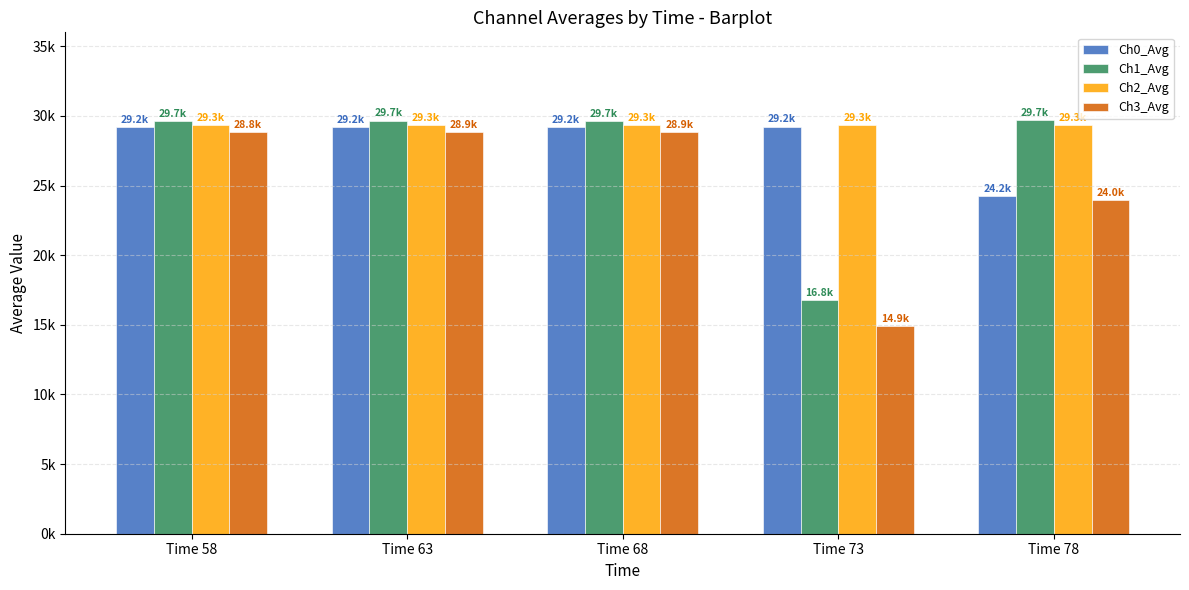

Between Time 63 and Time 58, which is larger?

Time 63